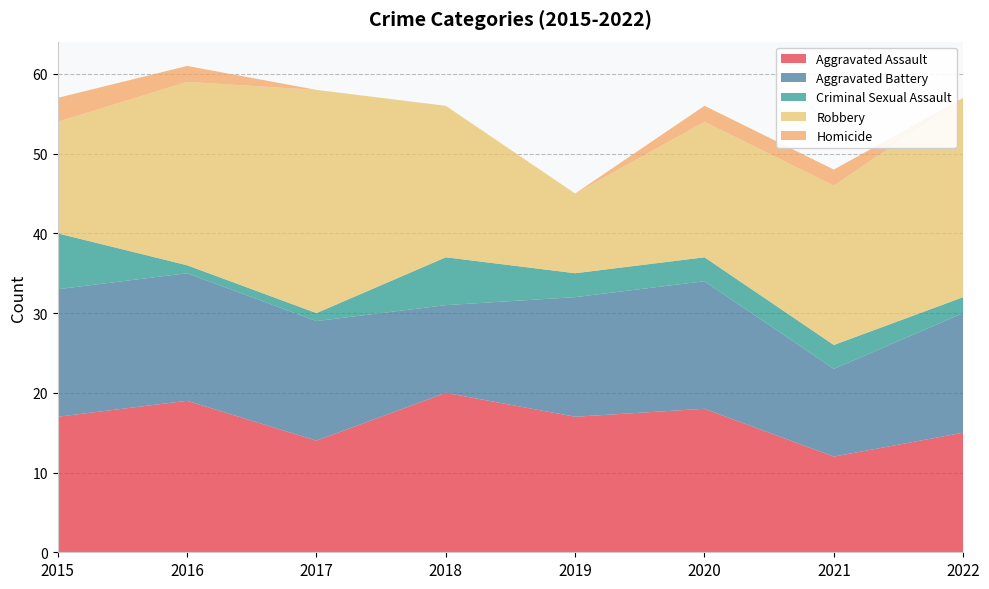

Reading right to left, transcribe all the data shown in this chart.

Aggravated Assault: 15	12	18	17	20	14	19	17
Aggravated Battery: 15	11	16	15	11	15	16	16
Criminal Sexual Assault: 2	3	3	3	6	1	1	7
Robbery: 25	20	17	10	19	28	23	14
Homicide: 0	2	2	0	0	0	2	3